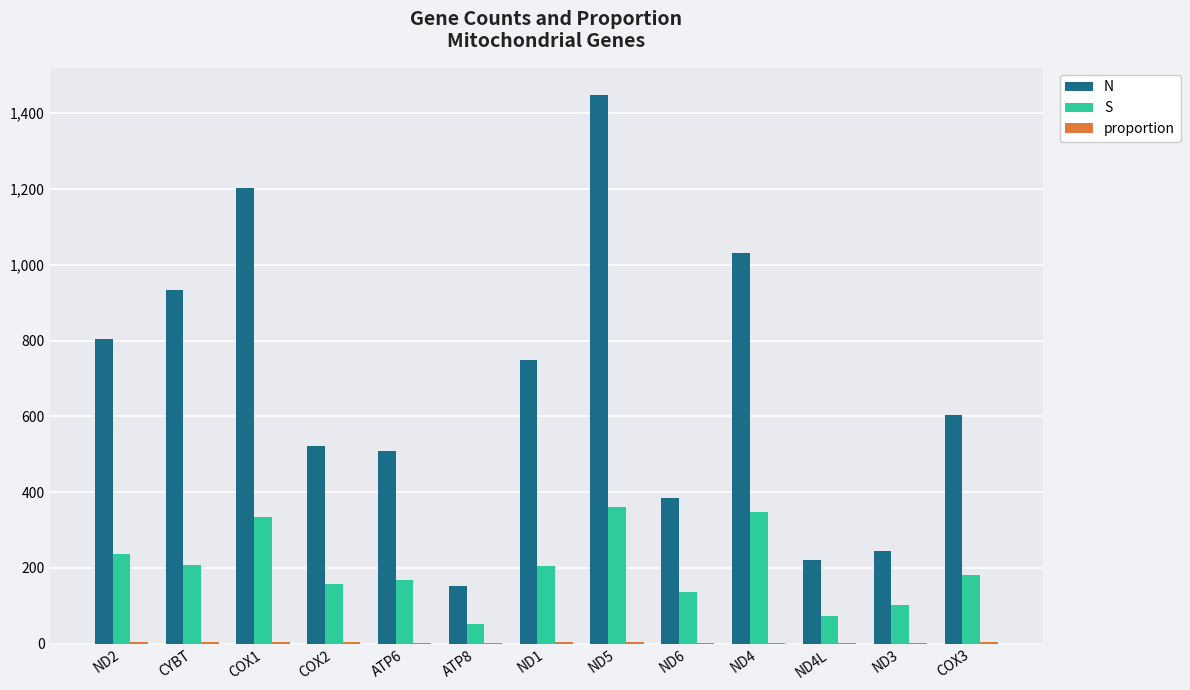

What is the highest value of the N series?

1447.6